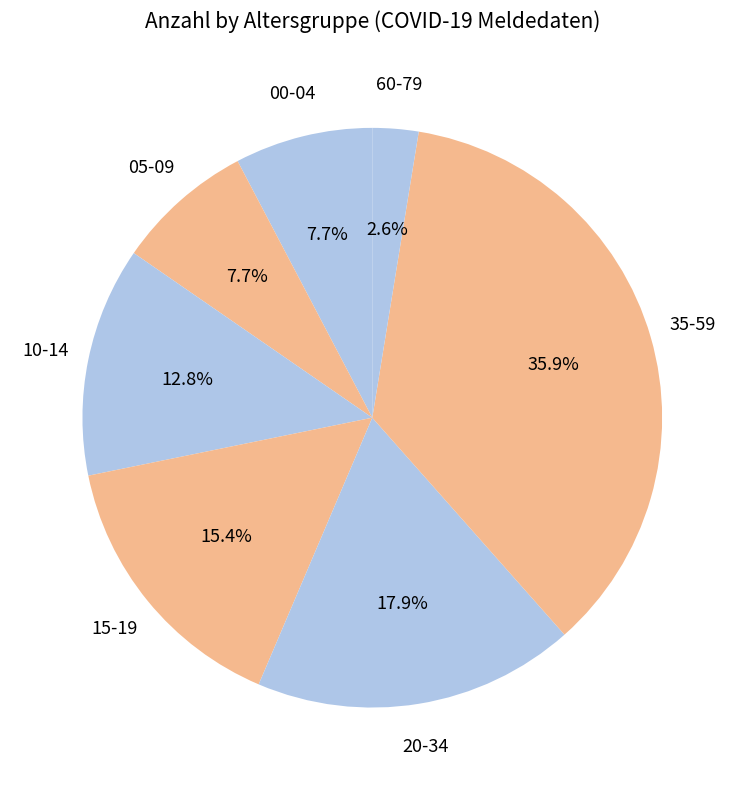

Which slice is the smallest?

60-79